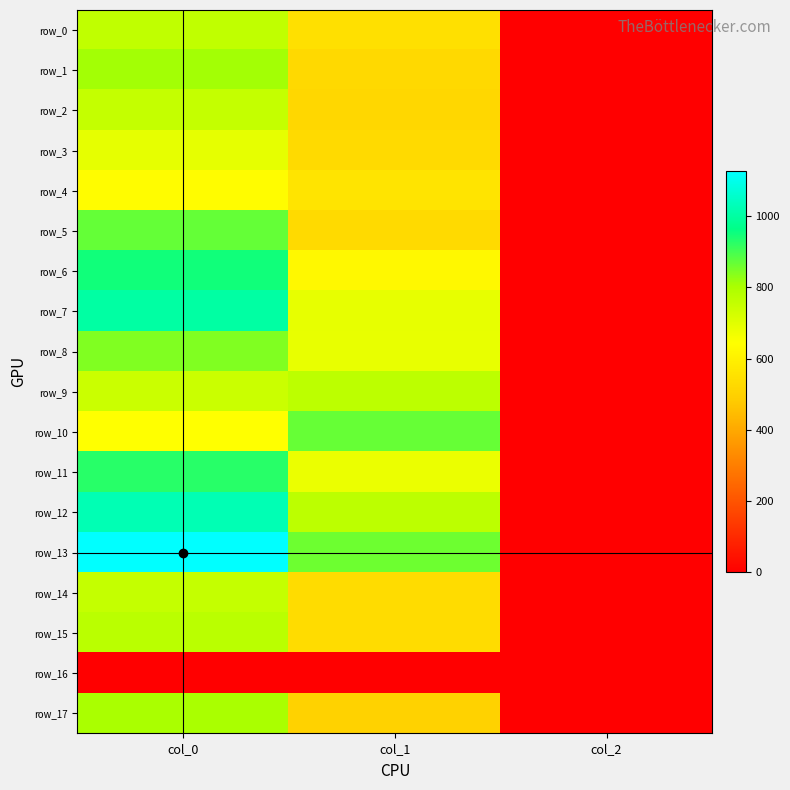

Is the value of row_4 at col_0 greater than the value of row_7 at col_0?

No